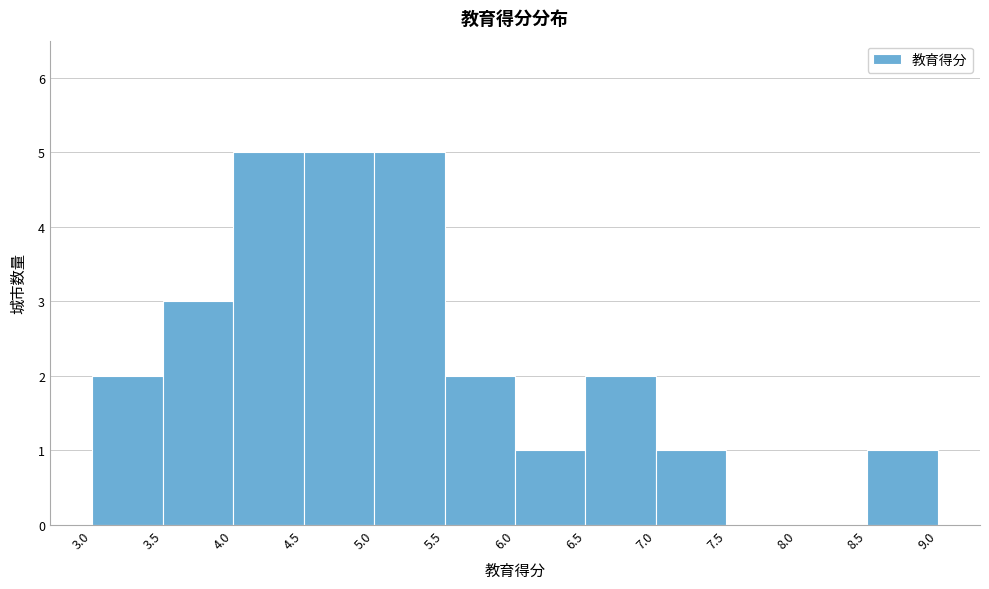

Reading left to right, transcribe this chart: for each bar, give the range it covers on the x-axis and its height. The values are not printed on the chart, so give them approximately, as read against the axis.

3.0 to 3.5: 2
3.5 to 4.0: 3
4.0 to 4.5: 5
4.5 to 5.0: 5
5.0 to 5.5: 5
5.5 to 6.0: 2
6.0 to 6.5: 1
6.5 to 7.0: 2
7.0 to 7.5: 1
7.5 to 8.0: 0
8.0 to 8.5: 0
8.5 to 9.0: 1